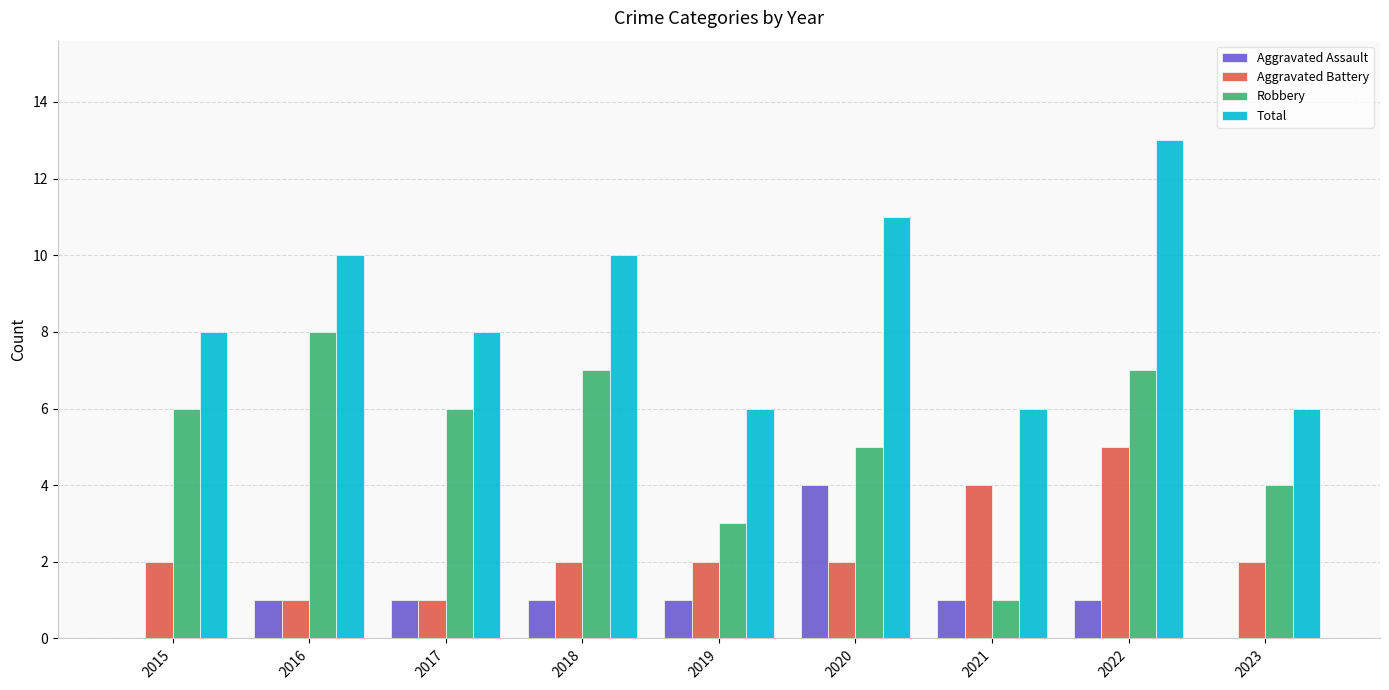

What are all the series names shown in the legend?

Aggravated Assault, Aggravated Battery, Robbery, Total